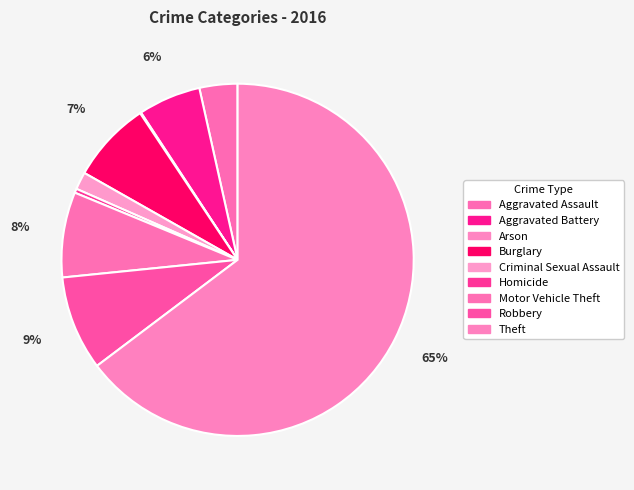

Is there a majority slice in this chart?

Yes